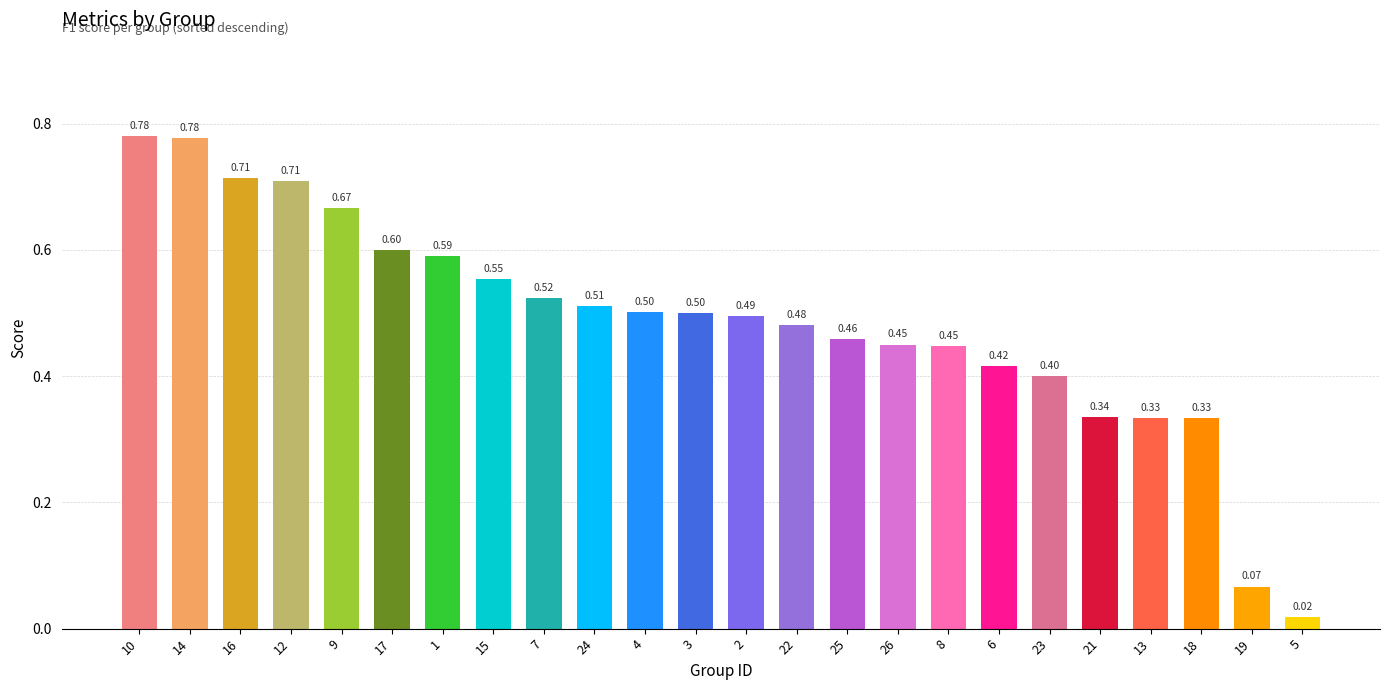

Count the number of data series in this chart.

1